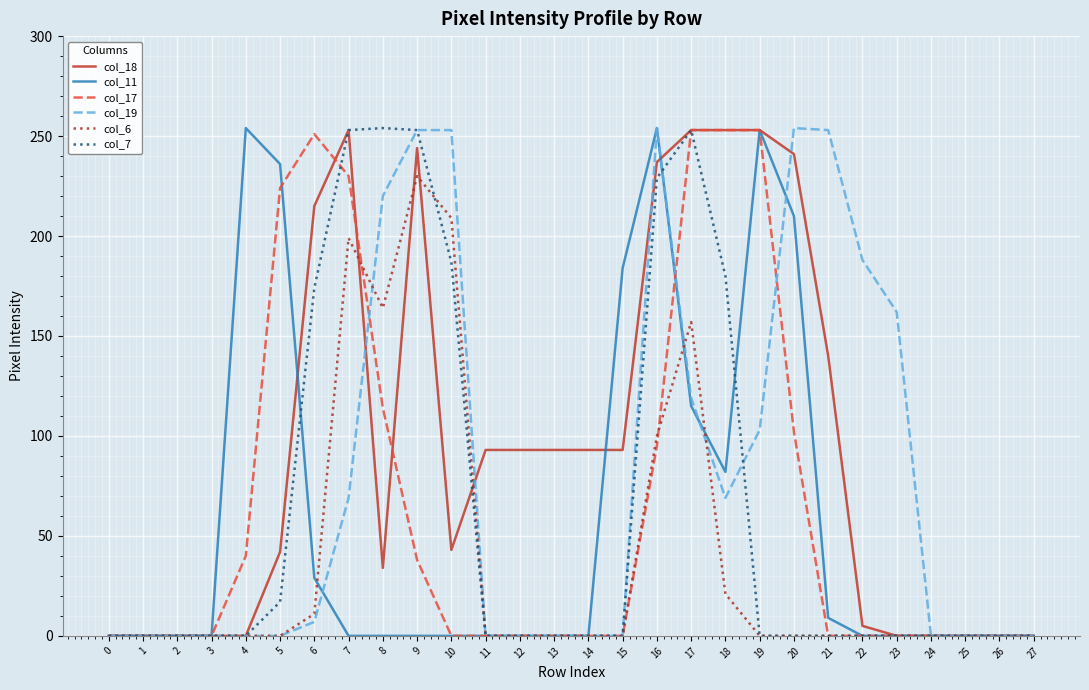

What is the greatest value displayed?

254